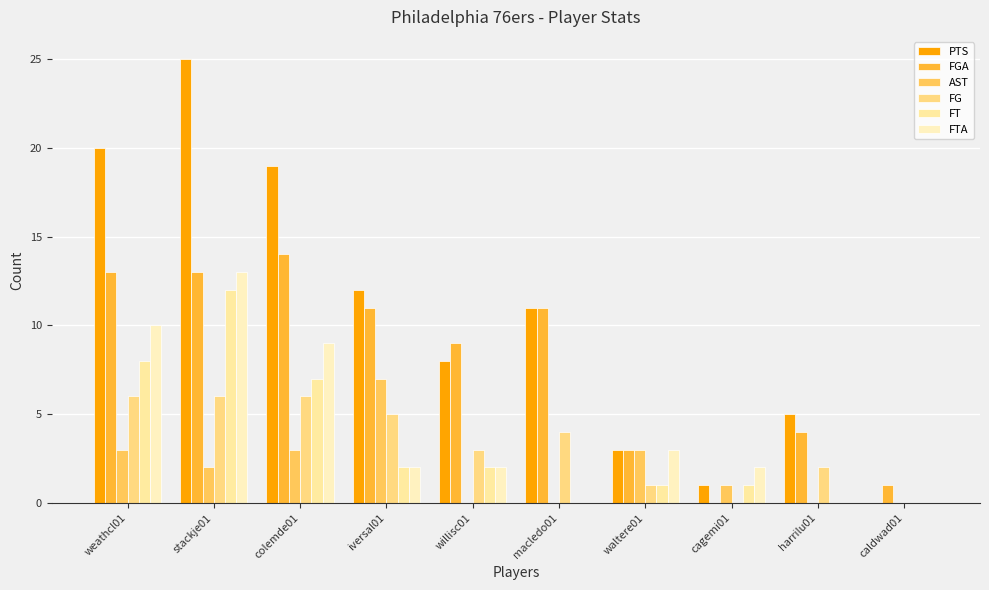

Are the bars horizontal?

No